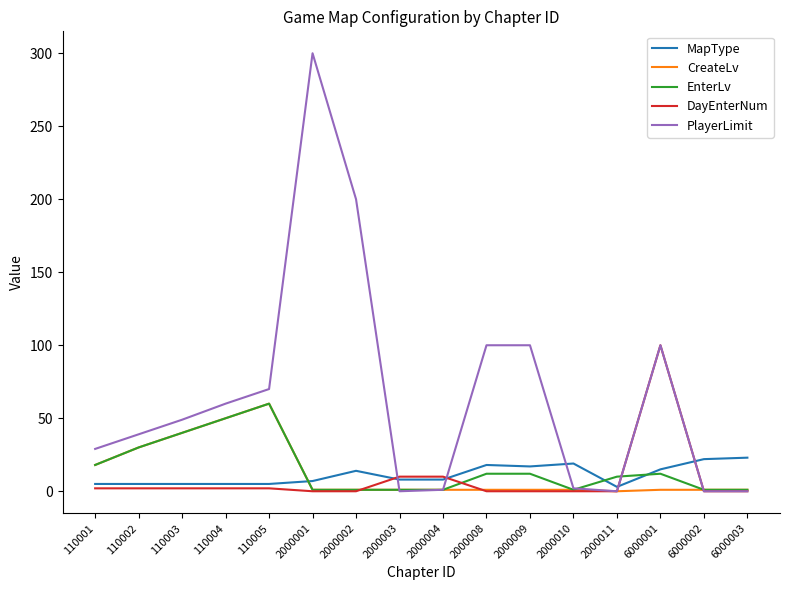

Which series has the largest range (max minus min)?

PlayerLimit